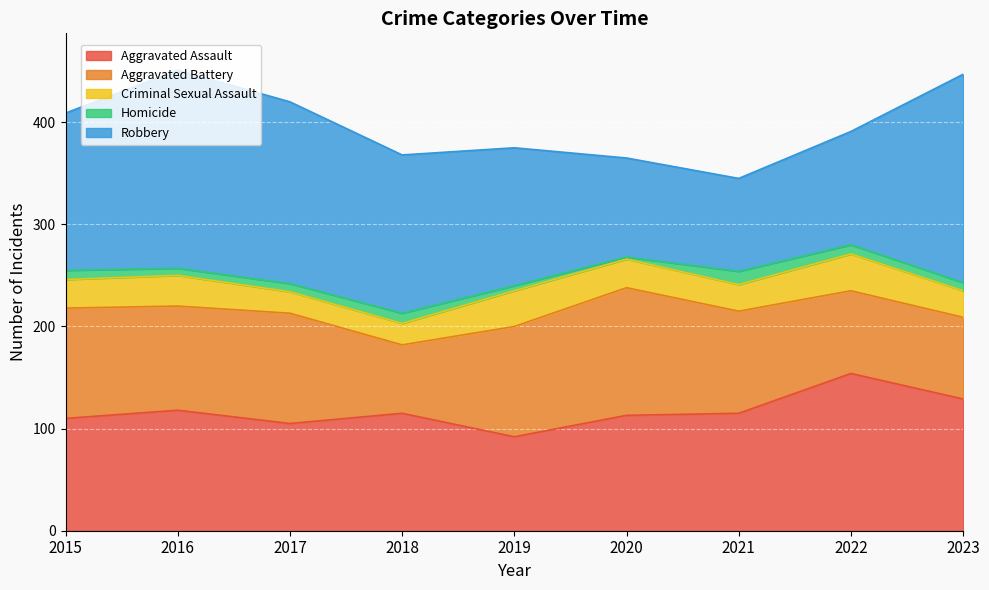

Reading left to right, extract all data points from this chart.

Aggravated Assault: 2015=110	2016=118	2017=105	2018=115	2019=92	2020=113	2021=115	2022=154	2023=129
Aggravated Battery: 2015=108	2016=102	2017=108	2018=67	2019=108	2020=125	2021=100	2022=81	2023=80
Criminal Sexual Assault: 2015=28	2016=30	2017=21	2018=21	2019=35	2020=28	2021=26	2022=36	2023=26
Homicide: 2015=9	2016=7	2017=8	2018=10	2019=5	2020=2	2021=13	2022=9	2023=8
Robbery: 2015=154	2016=194	2017=178	2018=155	2019=135	2020=97	2021=91	2022=111	2023=204